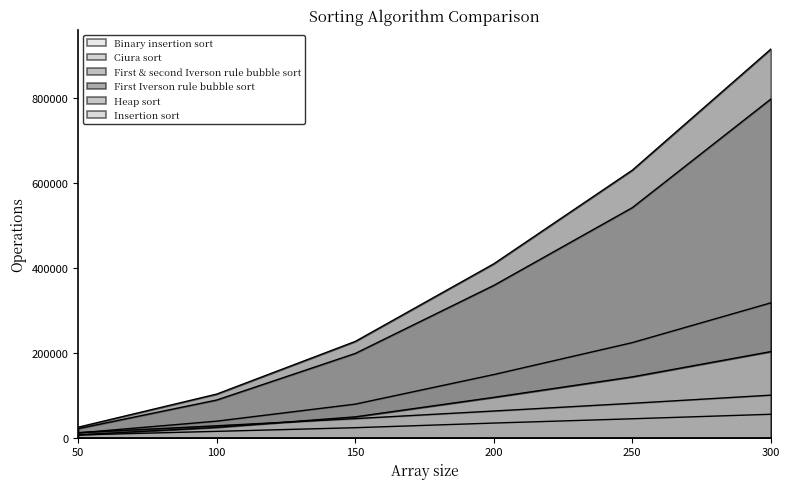

List the series in order of their peak value, lowest first.

Ciura sort, Heap sort, Insertion sort, Binary insertion sort, First & second Iverson rule bubble sort, First Iverson rule bubble sort